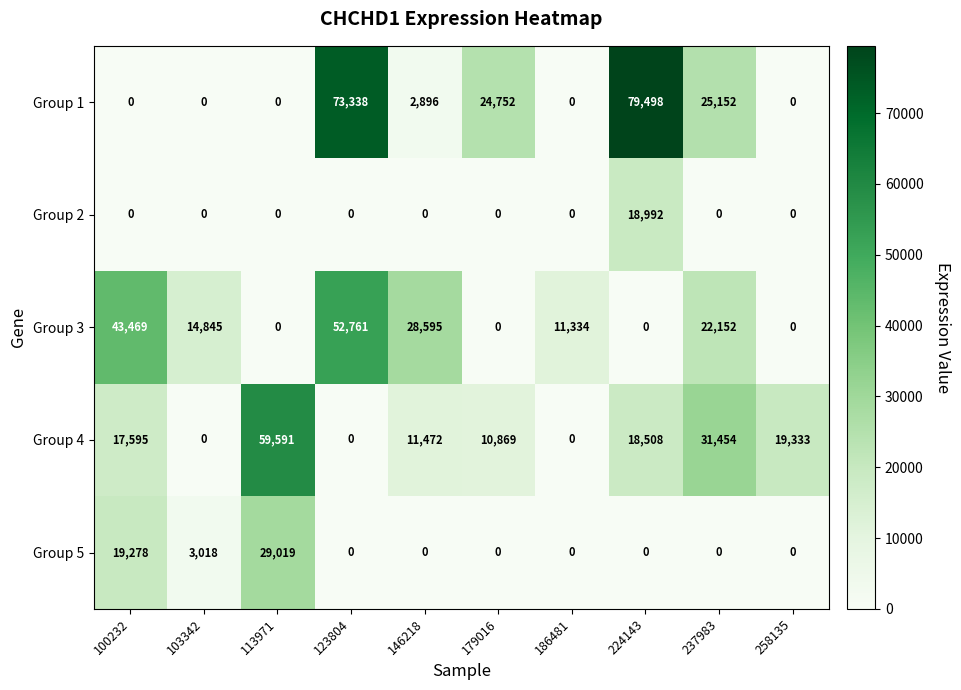

Rank the series by their maximum value, from lowest to highest.

Group 2, Group 5, Group 3, Group 4, Group 1